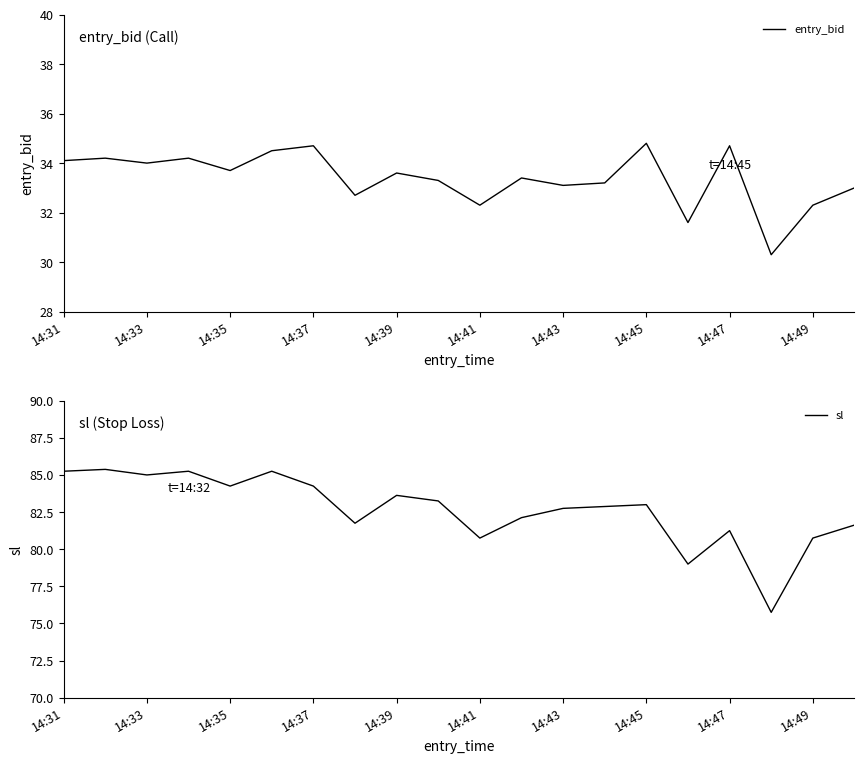

What is the average value of the entry_bid series?

33.4